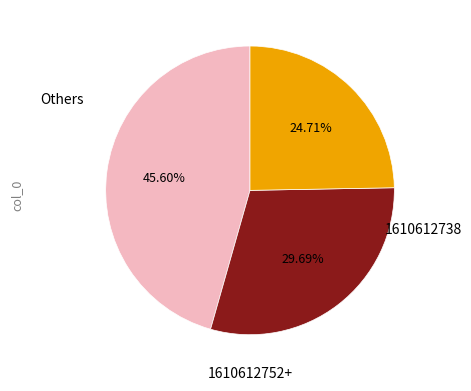

Is there any slice that represents more than half of the pie?

No